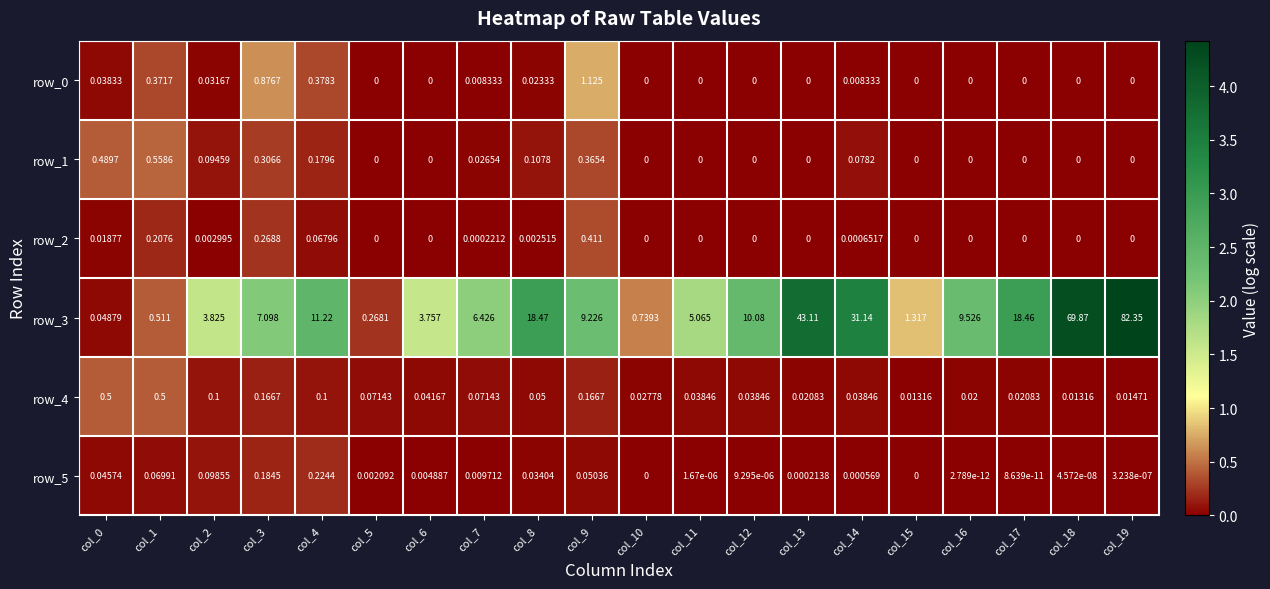

Is the value of row_2 at col_17 greater than the value of row_1 at col_2?

No